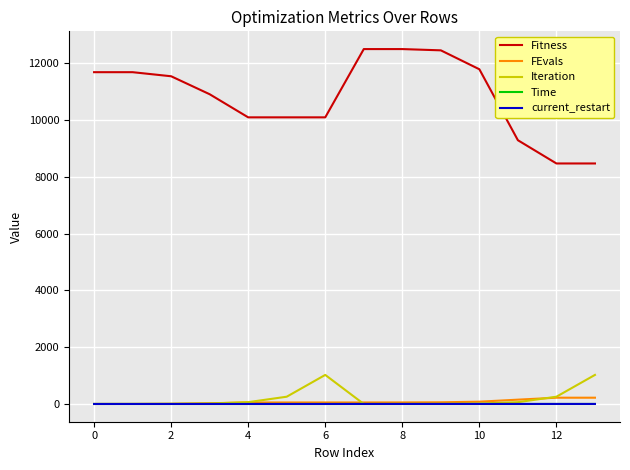

True or false: Fitness and FEvals intersect in this chart.

False